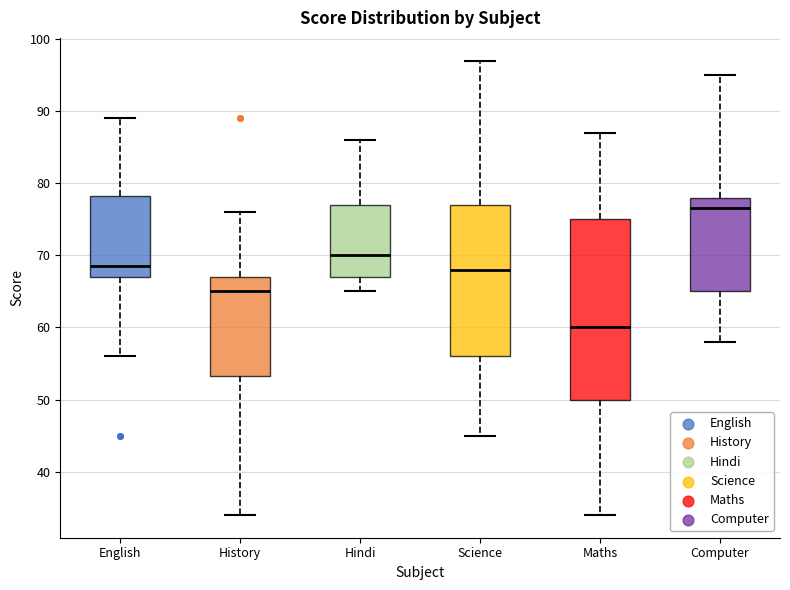

Which box has the lowest median line?

Maths